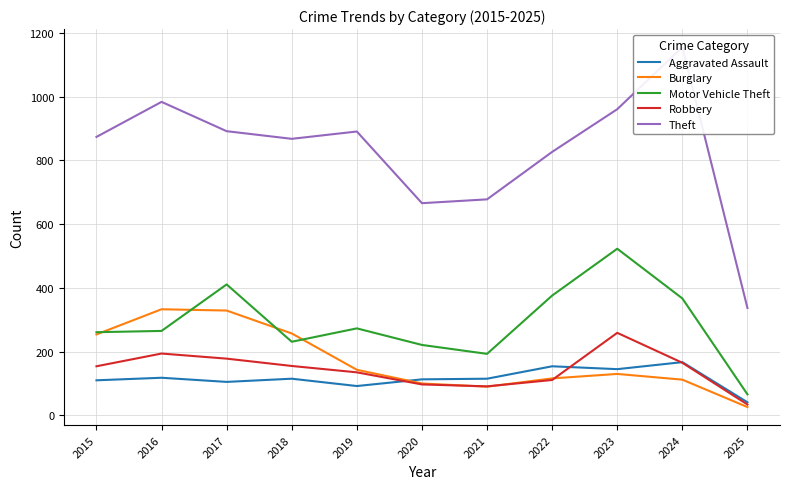

What is the highest value of the Motor Vehicle Theft series?

523